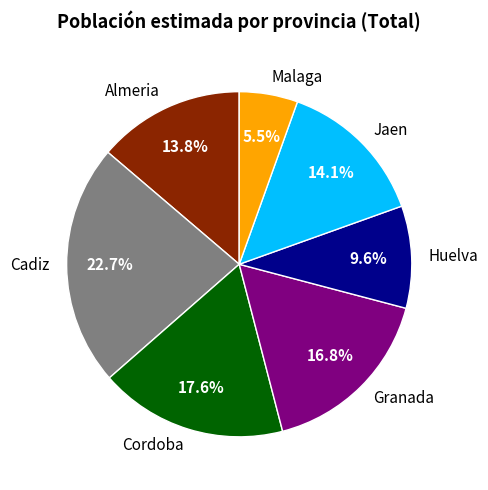

Which slice is the smallest?

Malaga